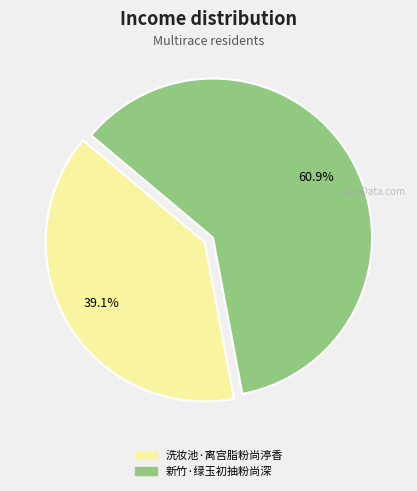

Is it true that 新竹·绿玉初抽粉尚深 is 47% of the pie?

False